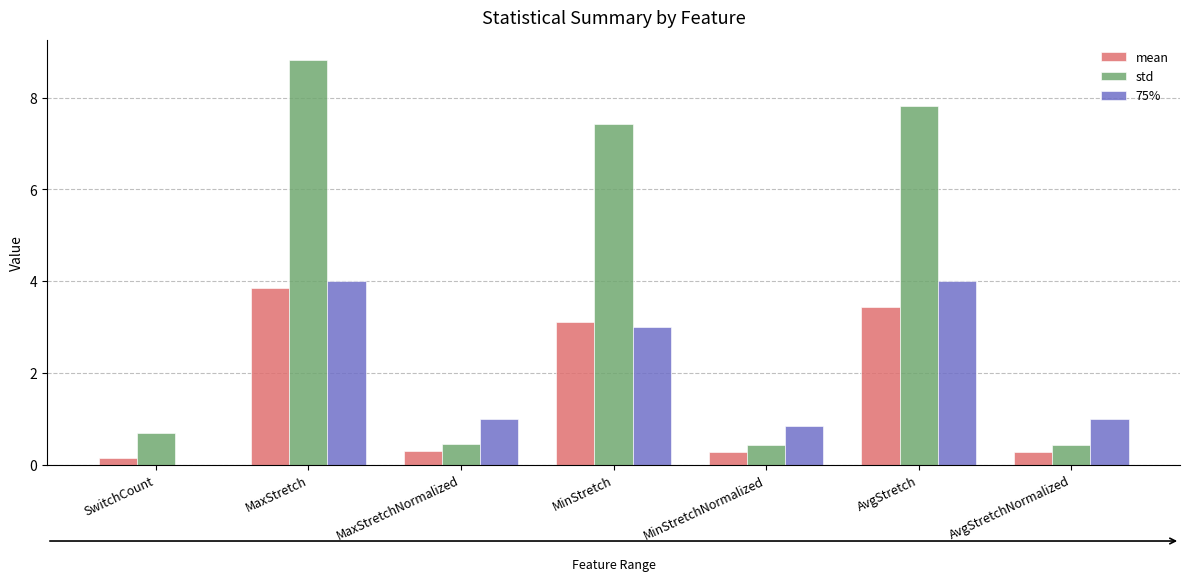

How many values in 75% are above zero?

6